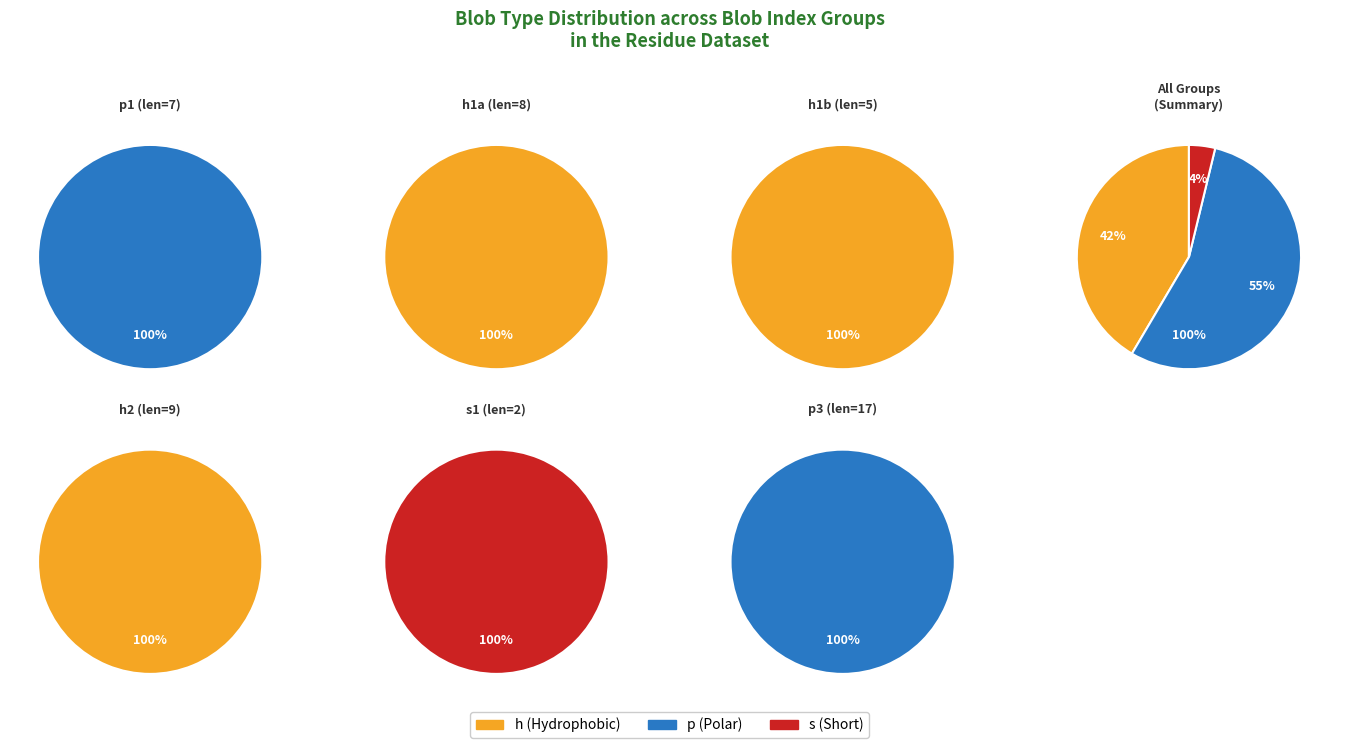

Rank the categories by value from highest to lowest.

h, p, s